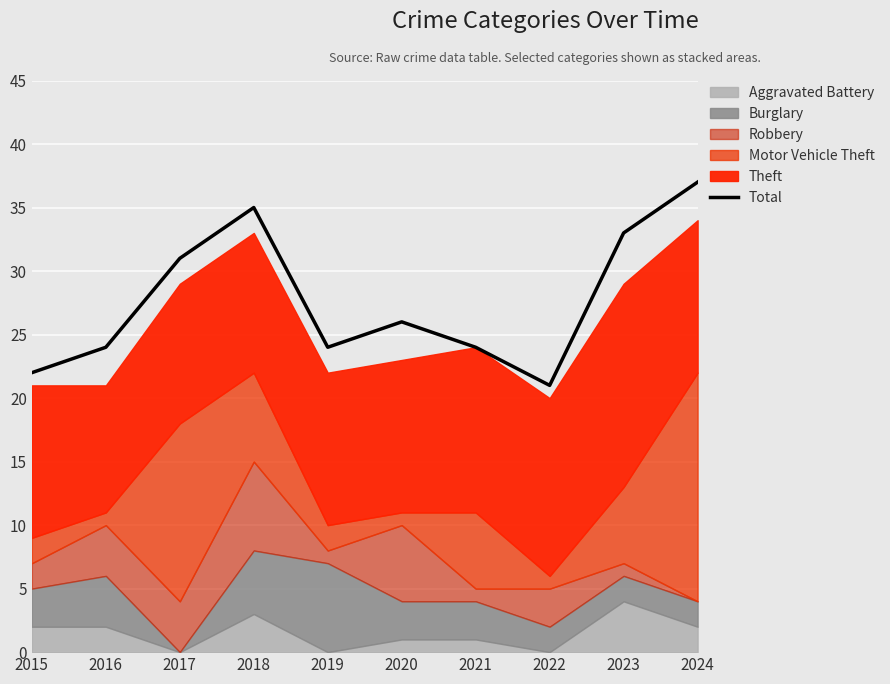

What is the minimum value for Total?

21